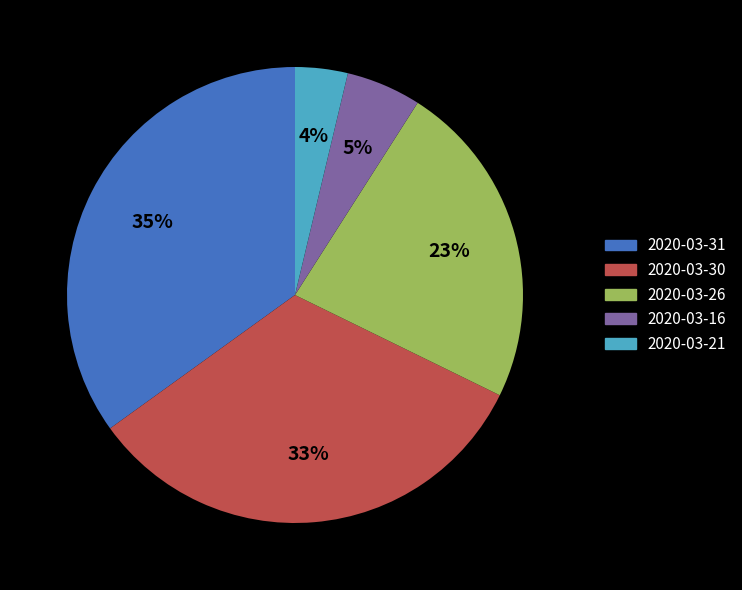

What is the largest slice in the pie chart?

2020-03-31